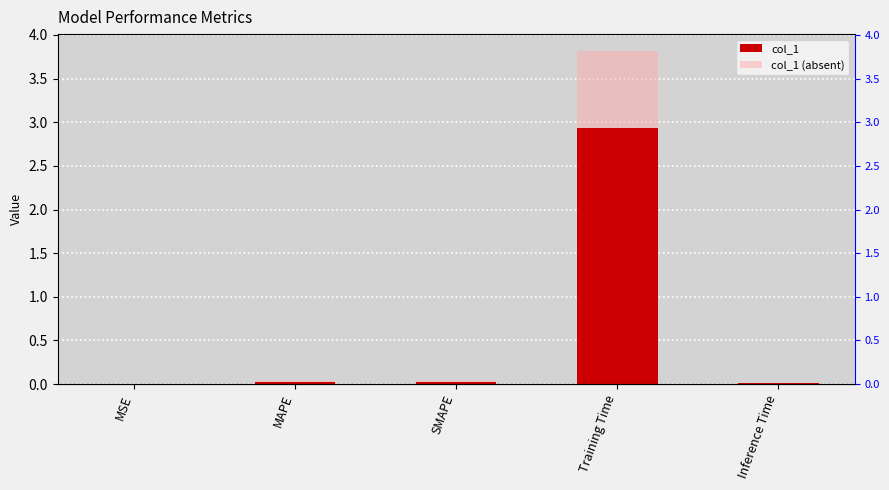

Rank the series by their maximum value, from highest to lowest.

col_1 (absent), col_1